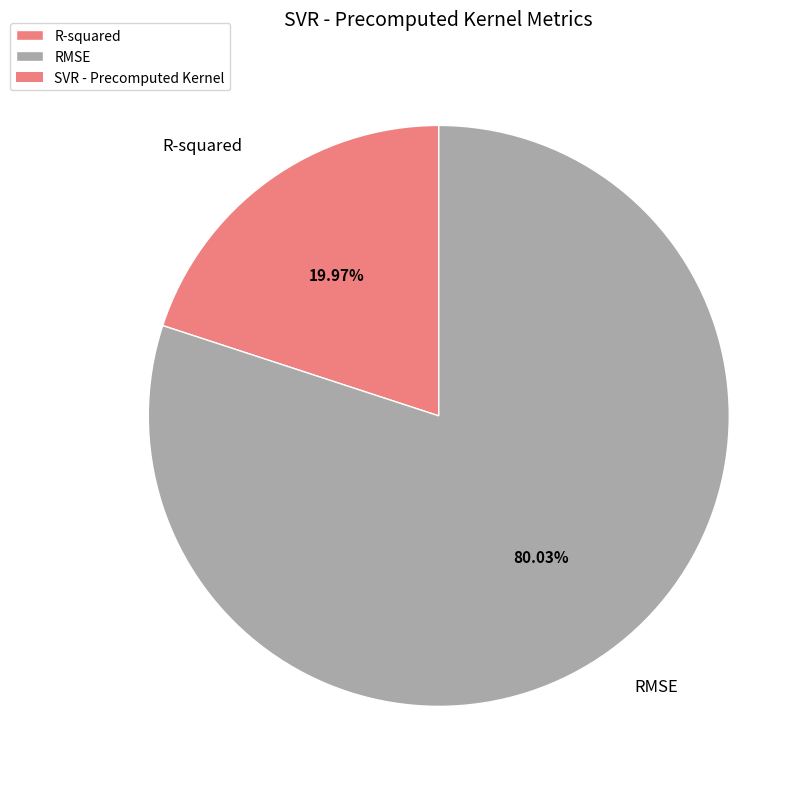

Combined, what portion of the pie is R-squared and RMSE?

100.0%